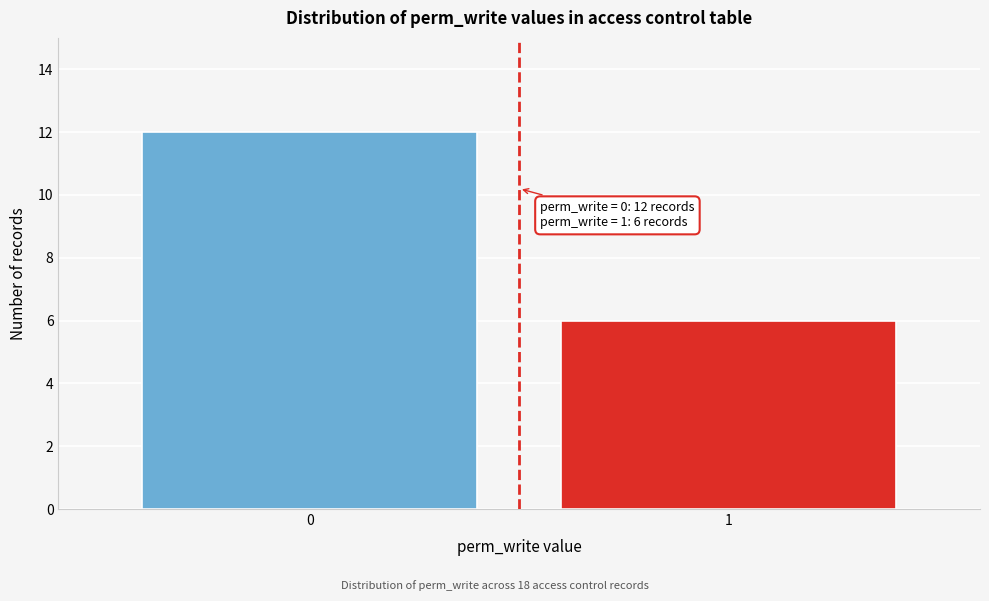

Reading left to right, transcribe all the data shown in this chart.

12	6